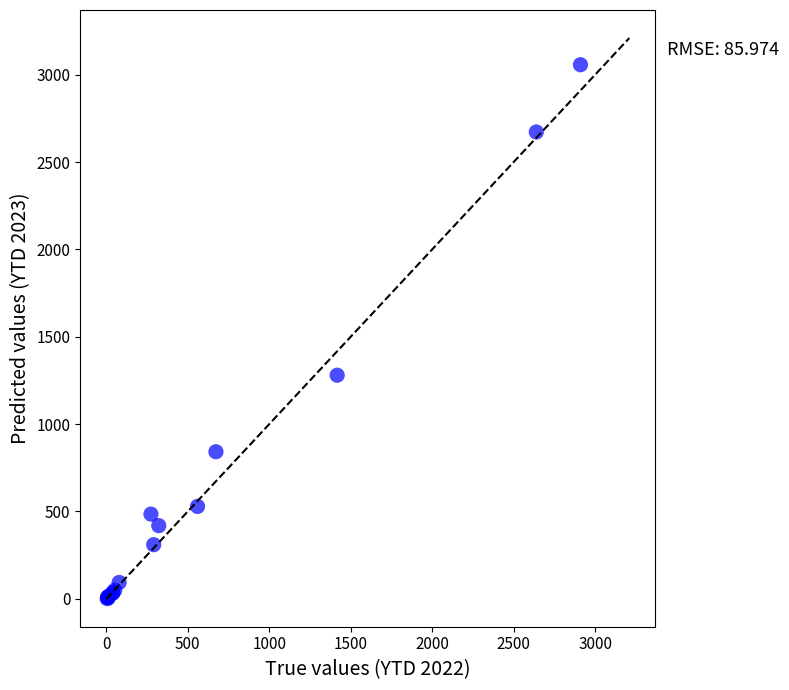

What Y value in the scatter plot is closest to 1529?

1280